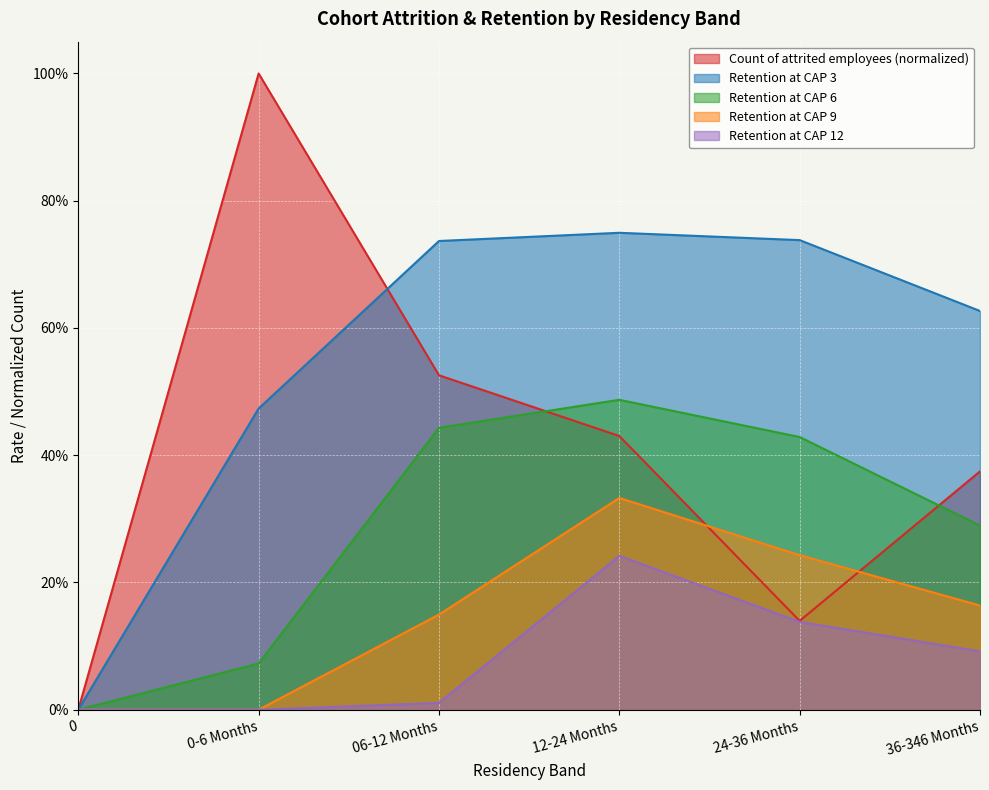

How many values in Retention at CAP 6 are above zero?

5